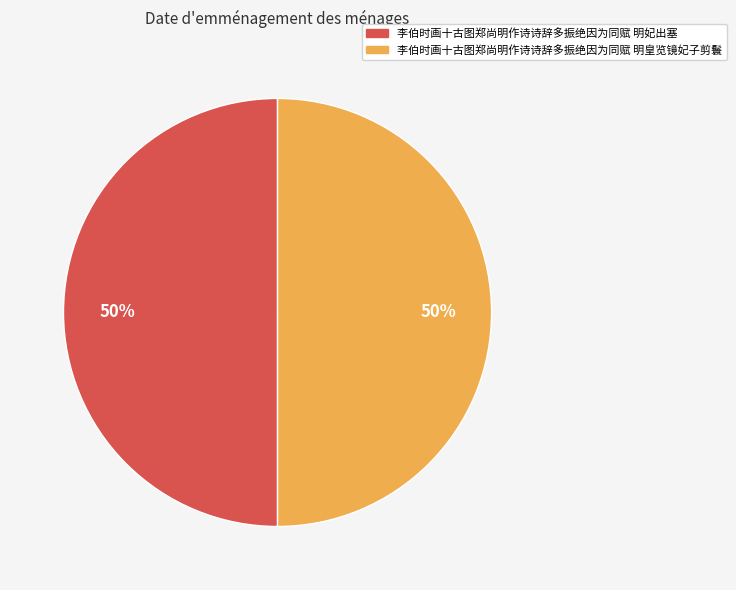

Do 李伯时画十古图郑尚明作诗诗辞多振绝因为同赋 明妃出塞 and 李伯时画十古图郑尚明作诗诗辞多振绝因为同赋 明皇览镜妃子剪鬟 together represent more than half of the pie?

Yes